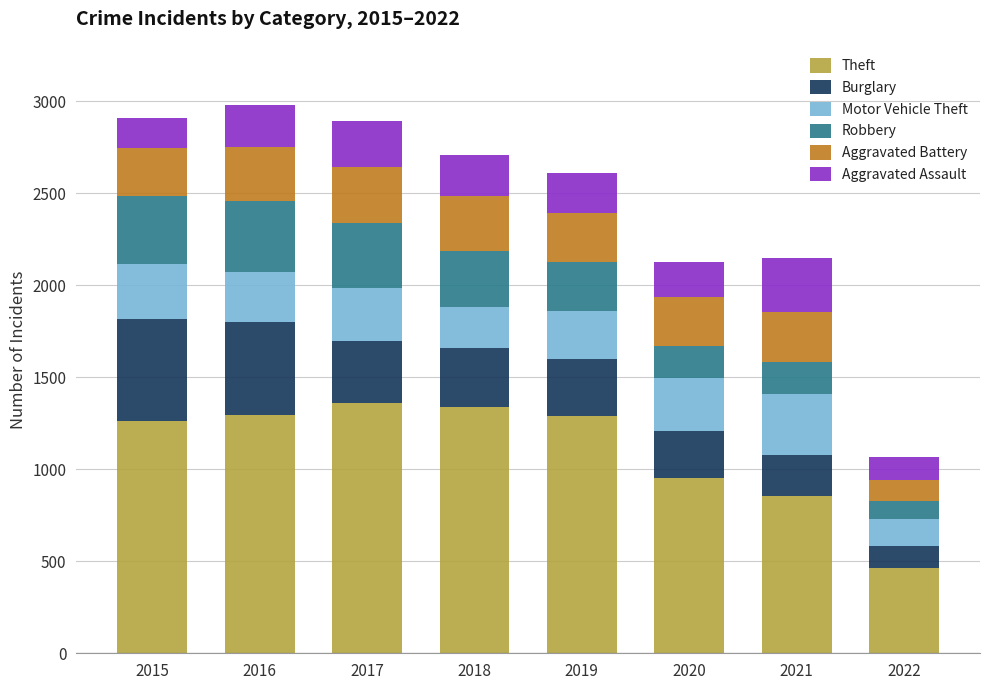

What is the total value across all series at 2016?

2978